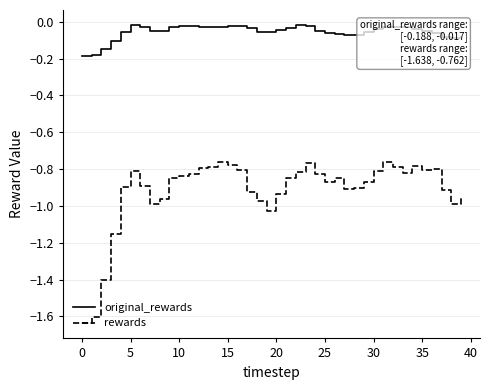

Which series has the largest range (max minus min)?

rewards